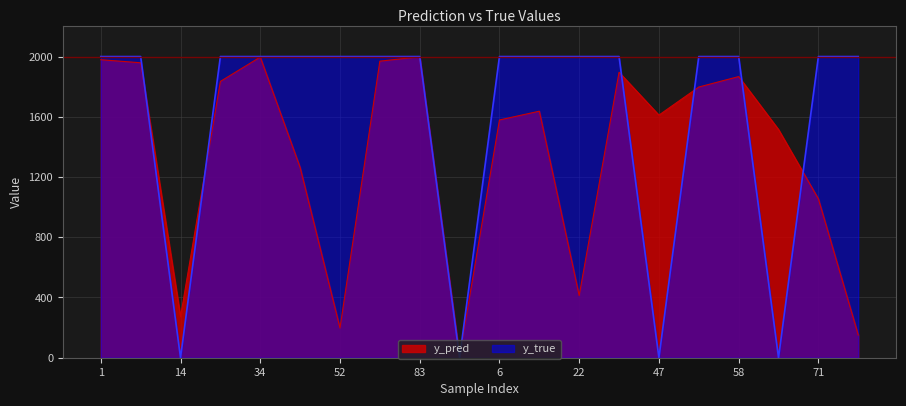

What are all the series names shown in the legend?

y_pred, y_true